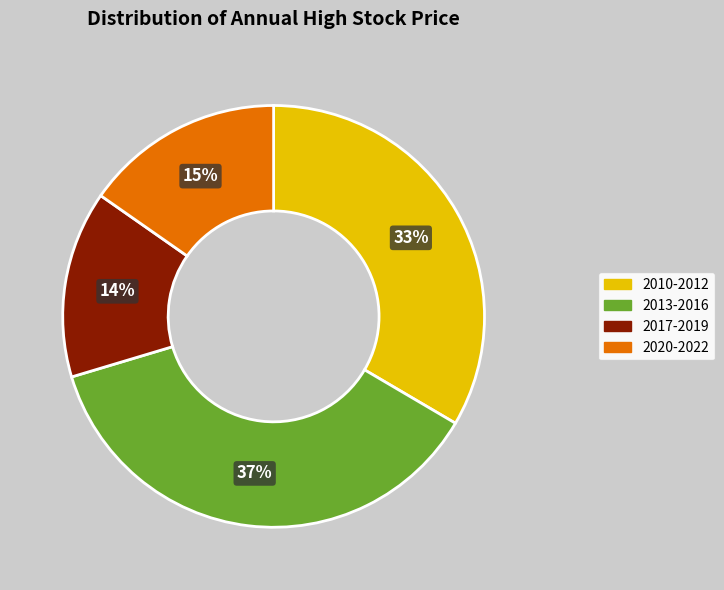

Approximately how many times larger is the value at 2010-2012 compared to 2020-2022?

2.2